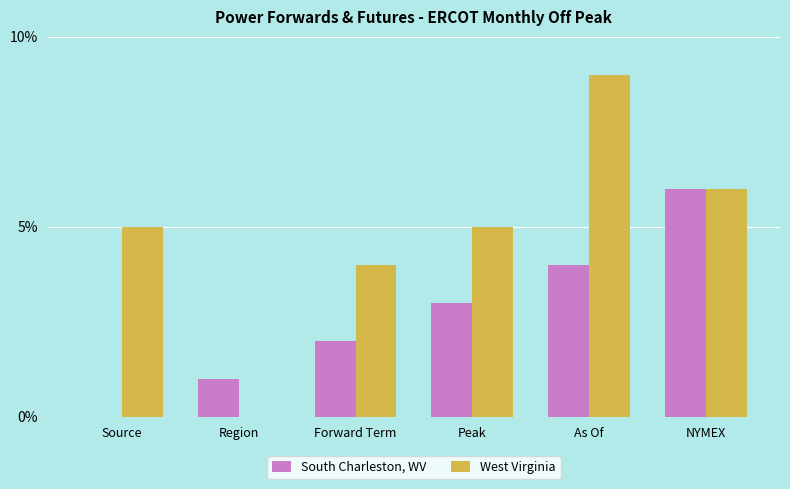

Does the chart contain stacked bars?

No